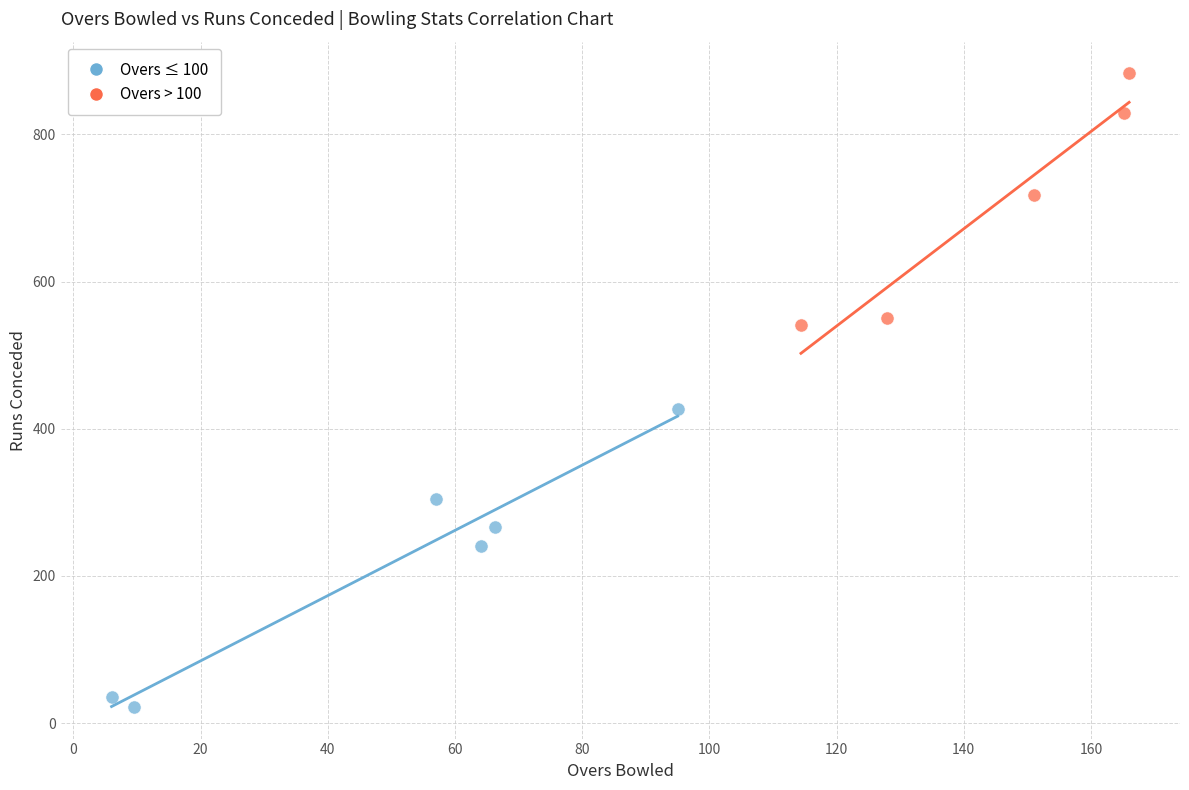

Which series has the largest Y range (max minus min)?

Overs ≤ 100